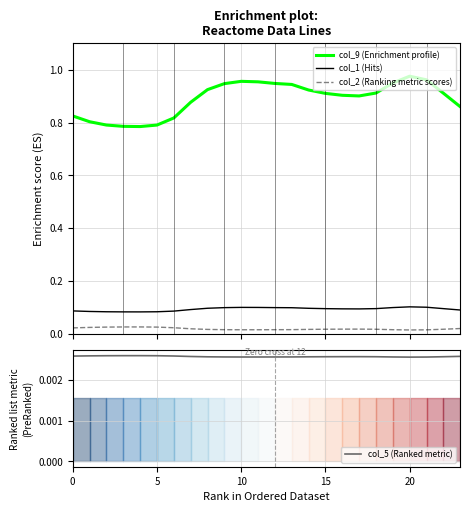

Read the col_9 (Enrichment profile) value at 16.

0.9